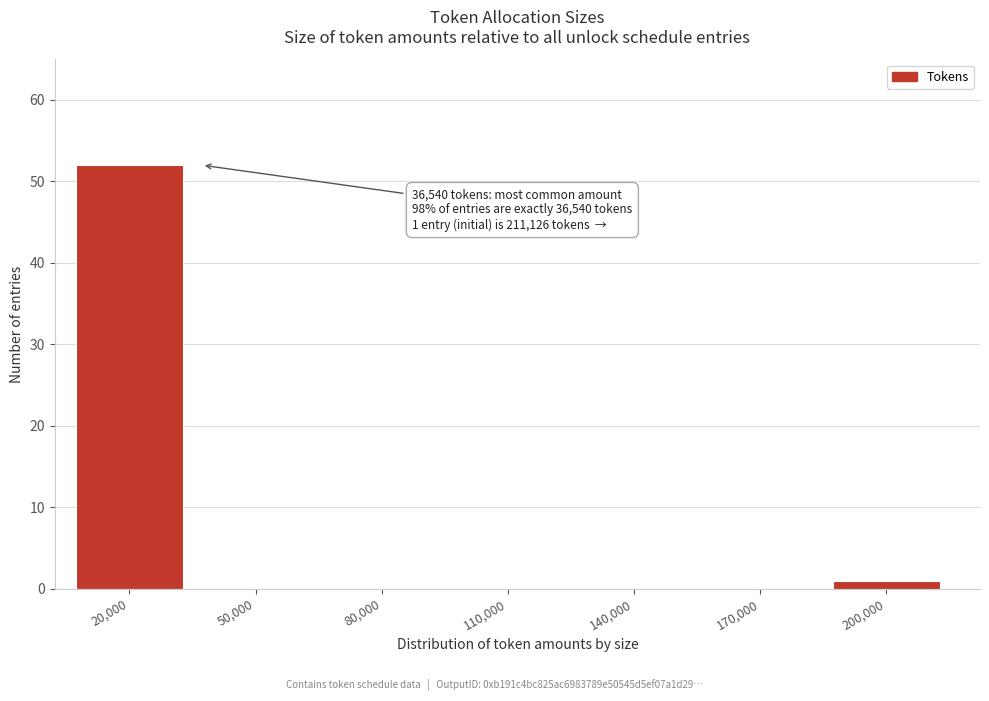

Reading left to right, transcribe all the data shown in this chart.

20,000=52	50,000=0	80,000=0	110,000=0	140,000=0	170,000=0	200,000=1